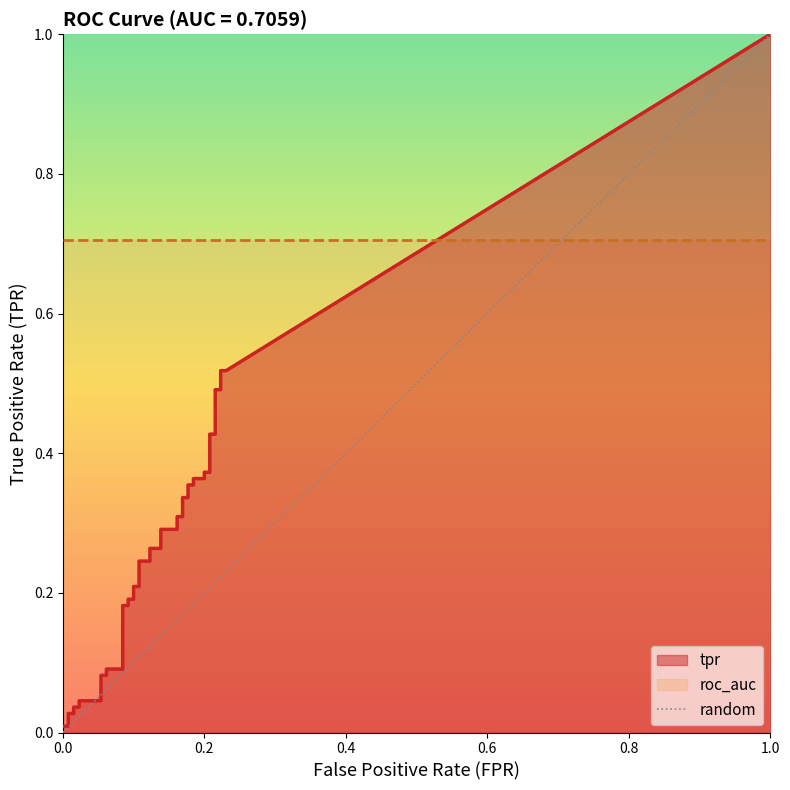

The chart shows a value of 0 at 0.0. True or false?

True